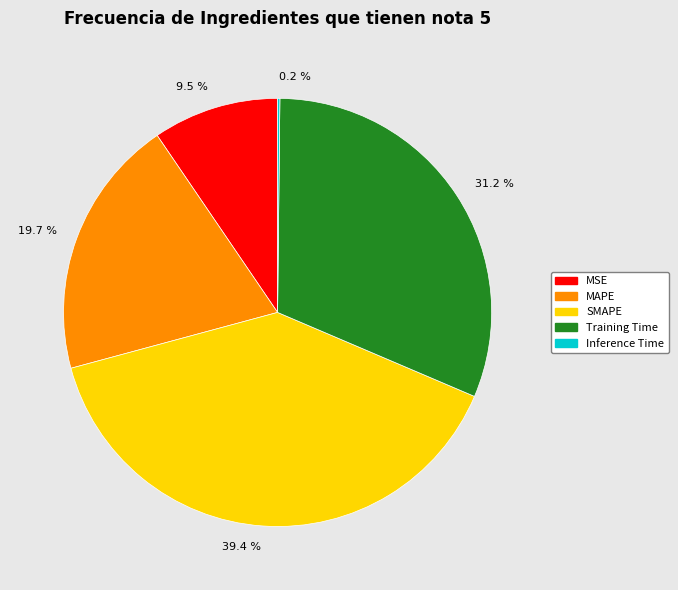

How much of the chart is everything except Training Time?

68.8%